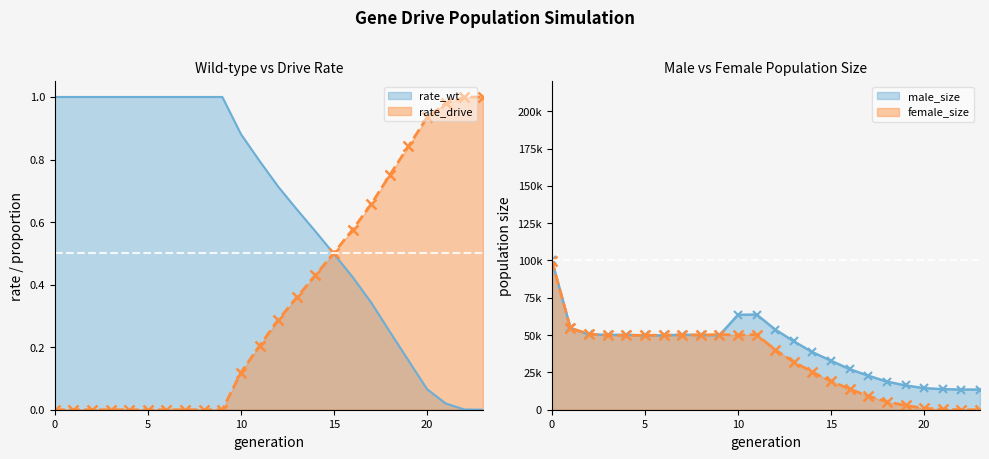

Reading right to left, extract all data points from this chart.

size: 0.0	11.0	295.0	992.0	2846.0	5293.0	9158.0	13806.0	19149.0	25176.0	32080.0	40038.0	50376.0	50032.0	50375.0	50040.0	50154.0	49908.0	49879.0	49759.0	49847.0	50714.0	54620.0	99943.0
male_size: 13500.0	13508.0	13765.0	14447.0	16283.0	18799.0	22797.0	27171.0	32799.0	38533.0	45819.0	53703.0	63762.0	63560.0	49853.0	50039.0	50243.0	49832.0	49785.0	50192.0	50150.0	50475.0	54646.0	100120.0
rate_wt: 0.0	0.0	0.0	0.1	0.2	0.2	0.3	0.4	0.5	0.6	0.6	0.7	0.8	0.9	1.0	1.0	1.0	1.0	1.0	1.0	1.0	1.0	1.0	1.0
rate_drive: 1.0	1.0	1.0	0.9	0.8	0.8	0.7	0.6	0.5	0.4	0.4	0.3	0.2	0.1	0.0	0.0	0.0	0.0	0.0	0.0	0.0	0.0	0.0	0.0